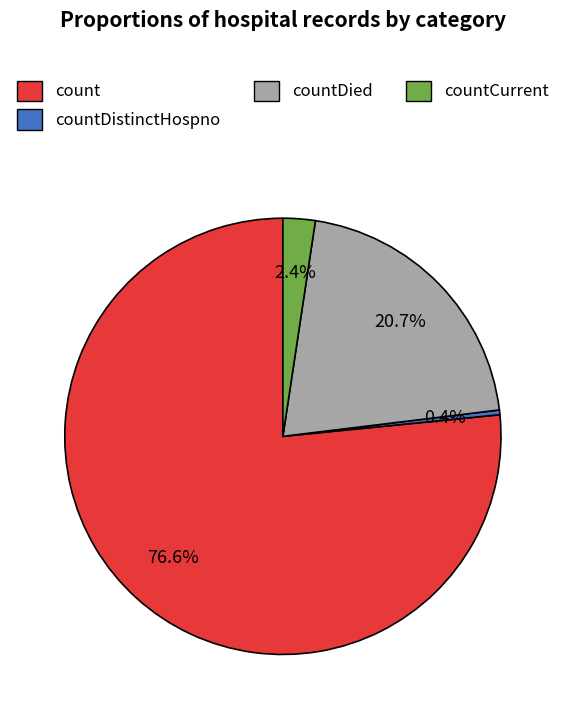

Is there any slice that represents more than half of the pie?

Yes